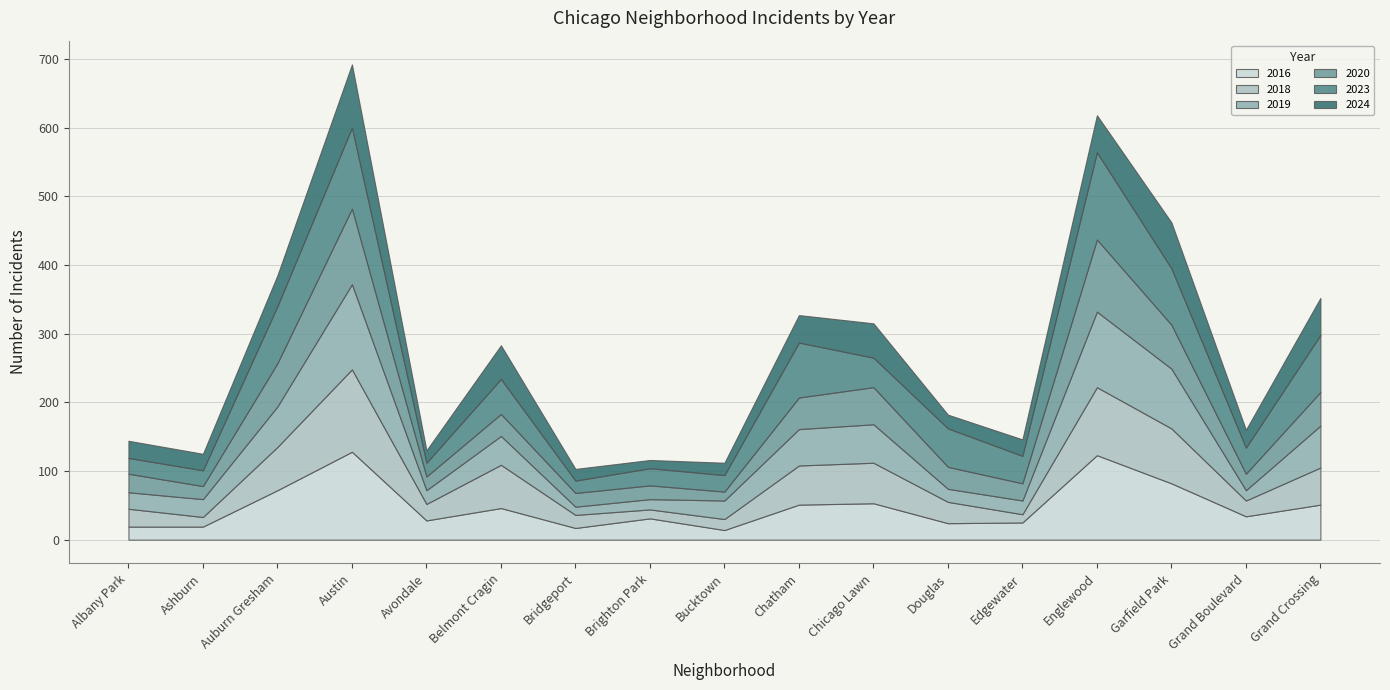

How many lines are shown in the chart?

6